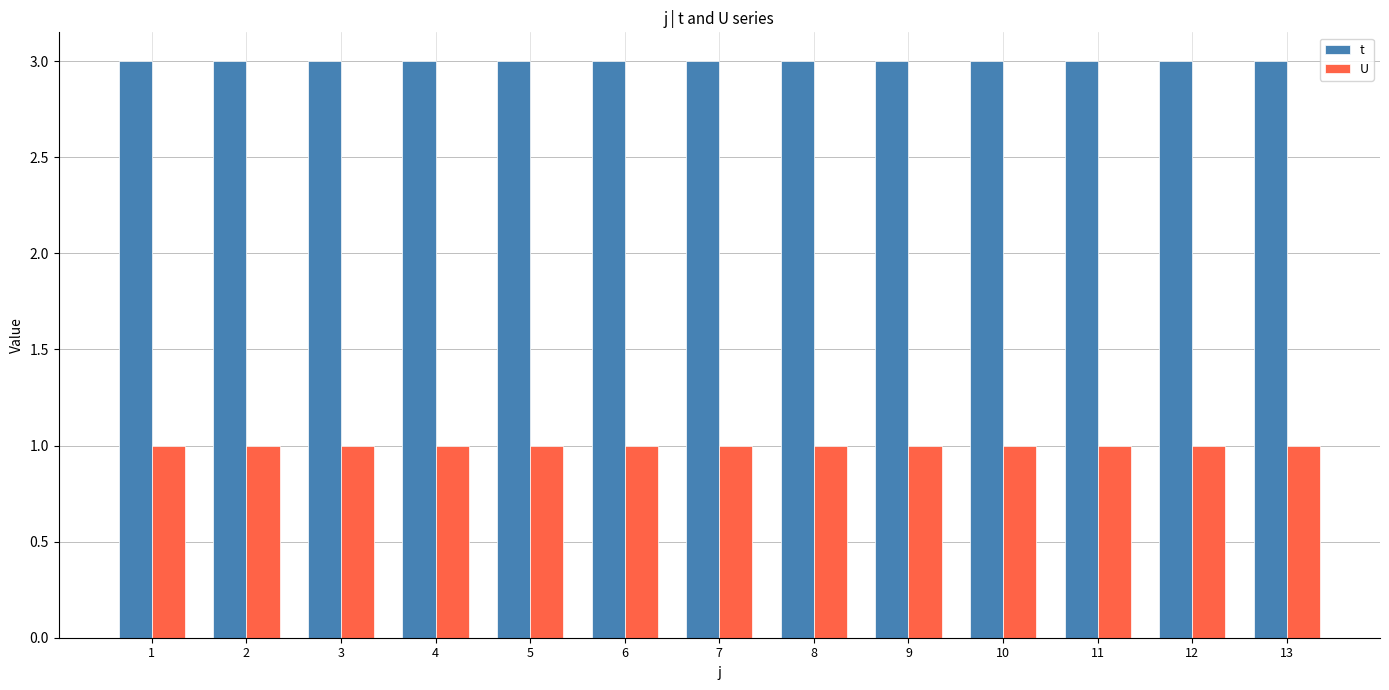

Does the chart contain any negative values?

No